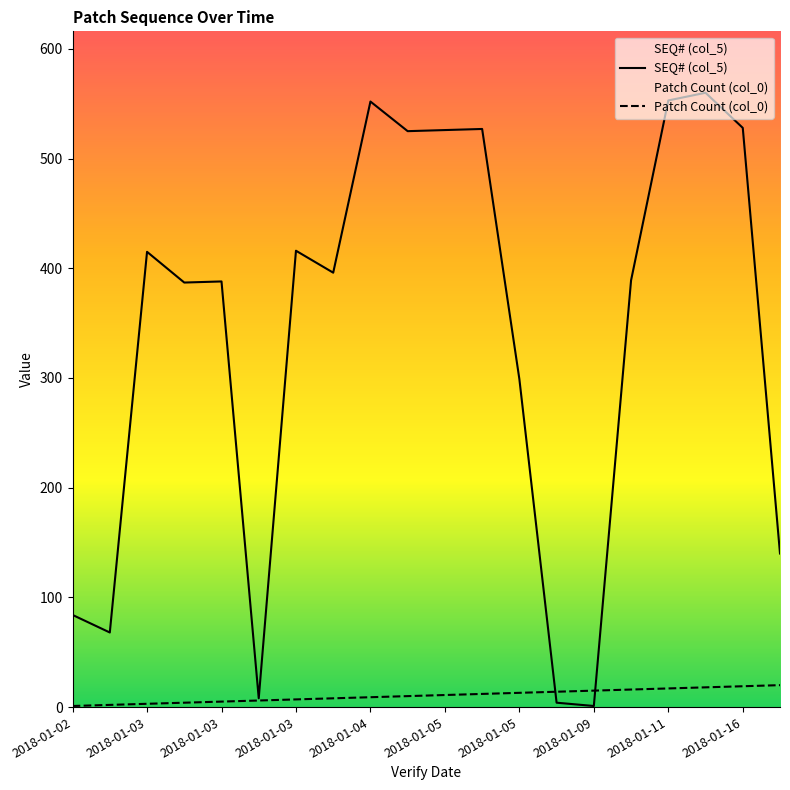

True or false: Patch Count (col_0) has a value of 16 at 15.

True